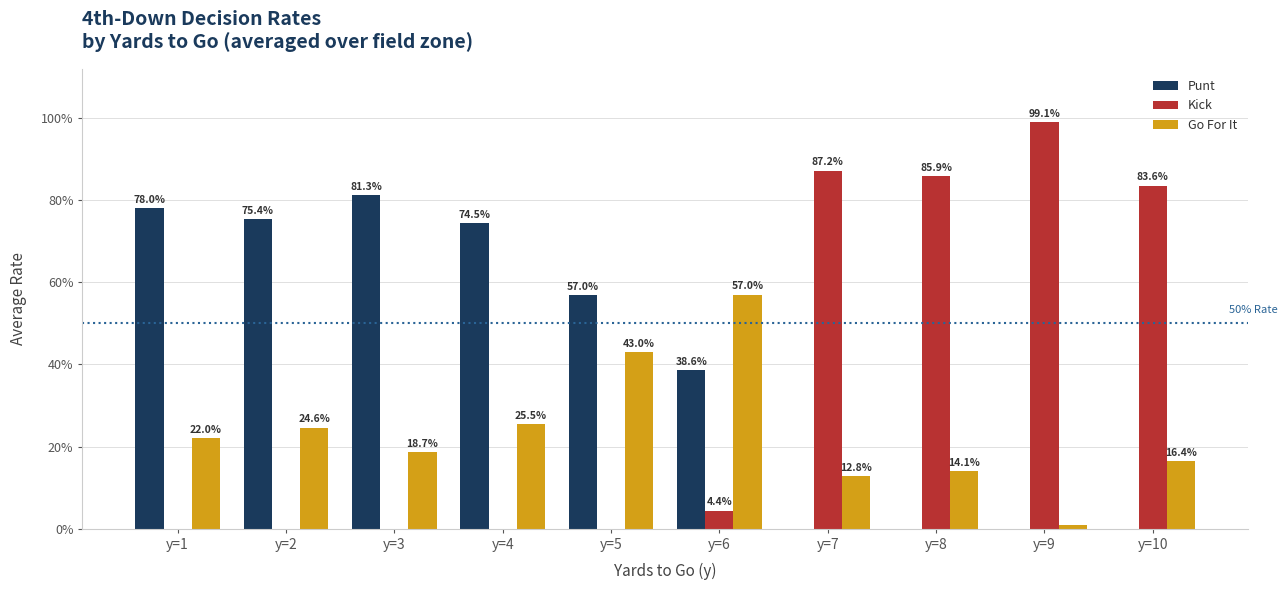

Are the bars horizontal?

No